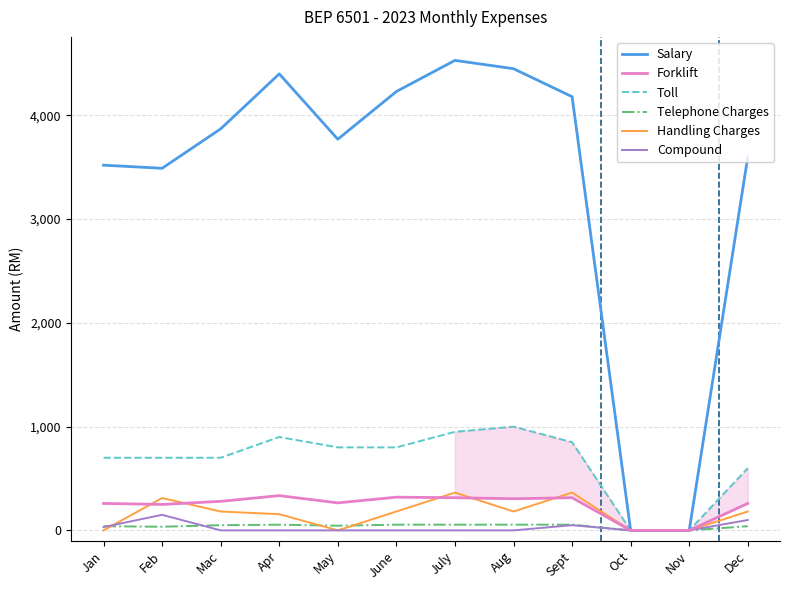

What is the maximum value shown in the chart?

4530